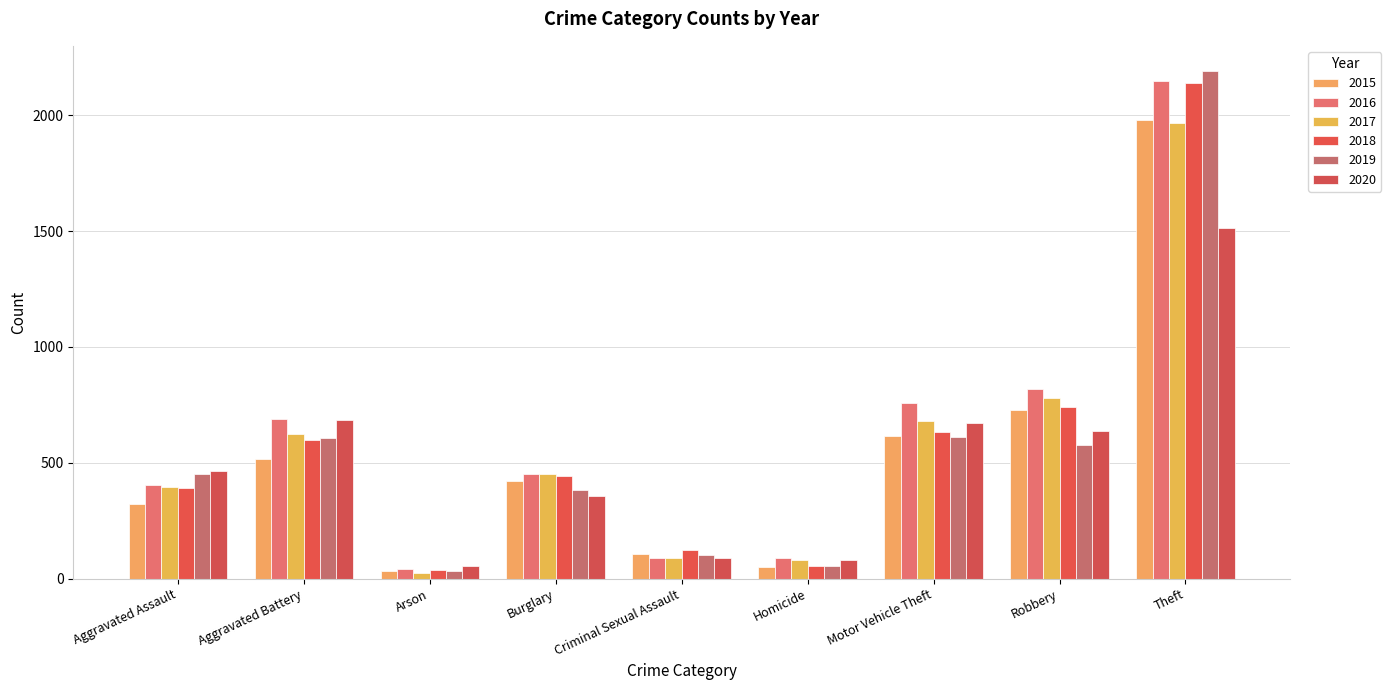

How many values in the 2016 series are below 451?

4